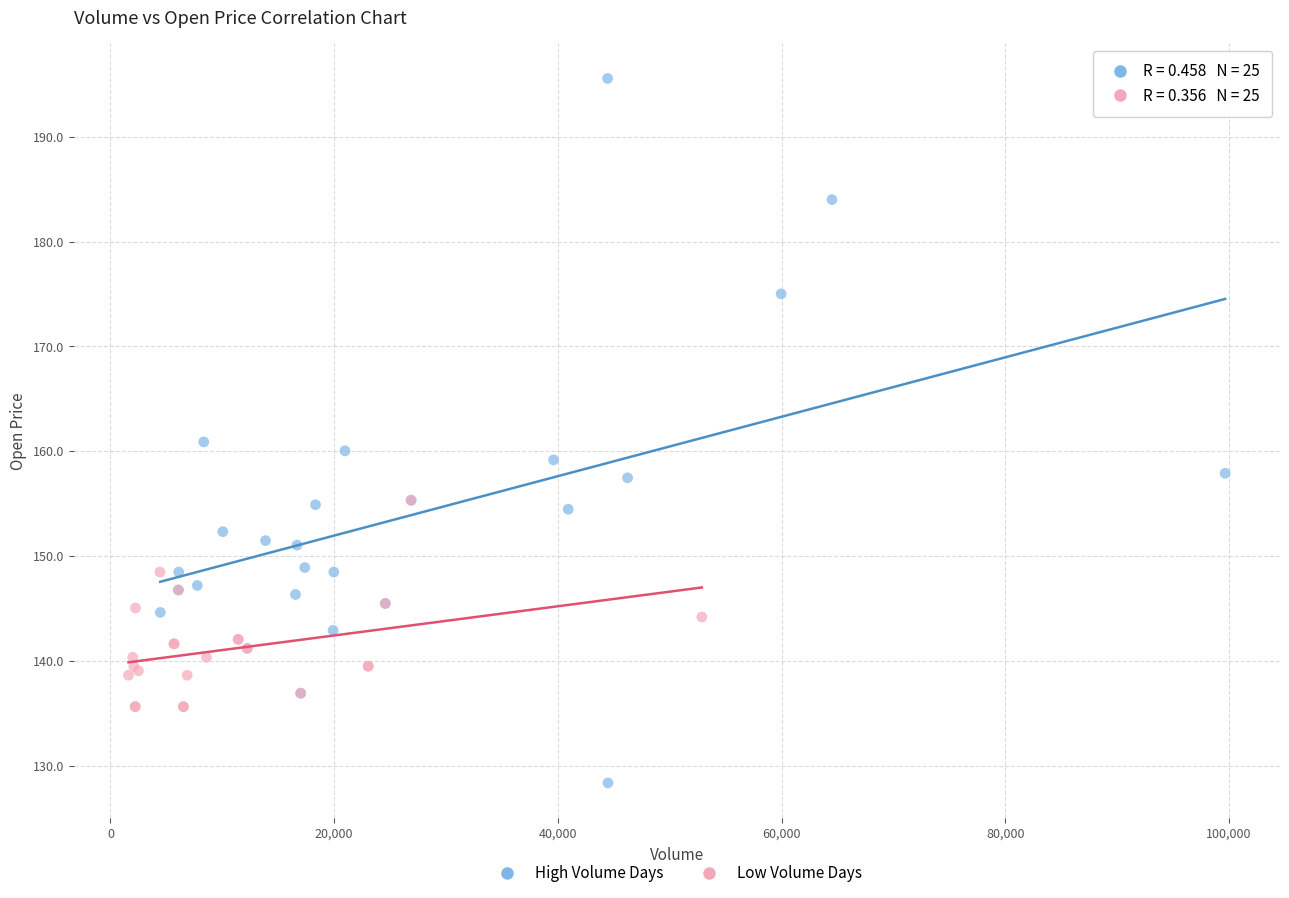

Which series contains the highest Y value?

High Volume Days